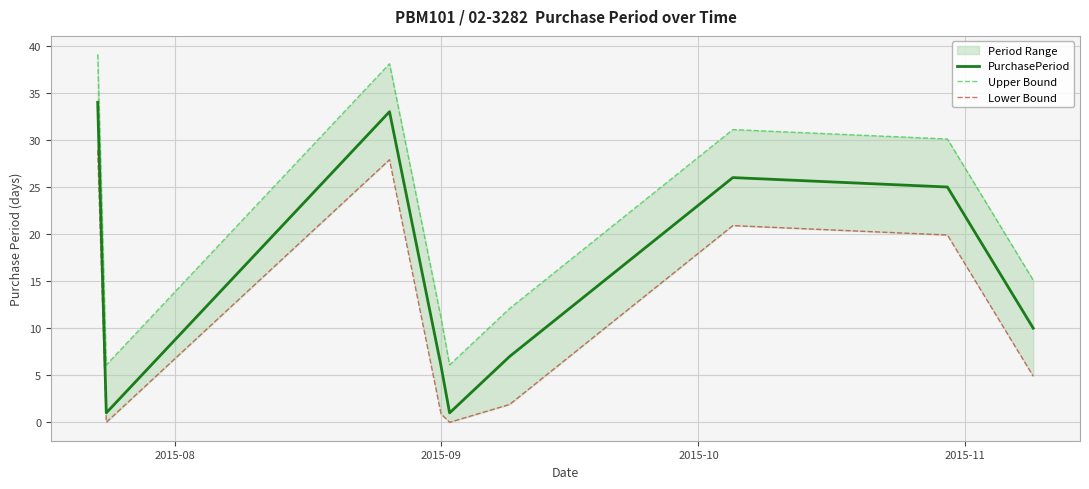

What is the highest value of the PurchasePeriod series?

34